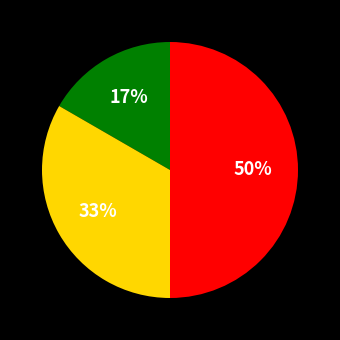

To the nearest percent, what is the difference between the largest and smallest slice percentages?

33%